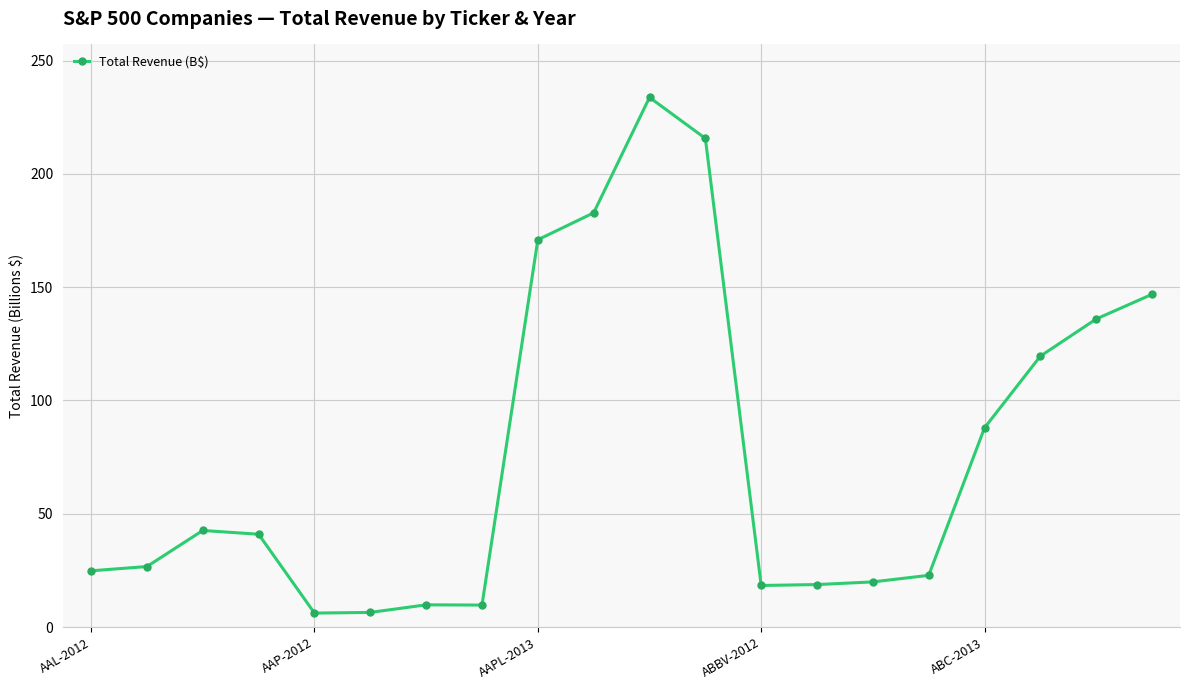

What is the value of the 10th point from the left?

182.8